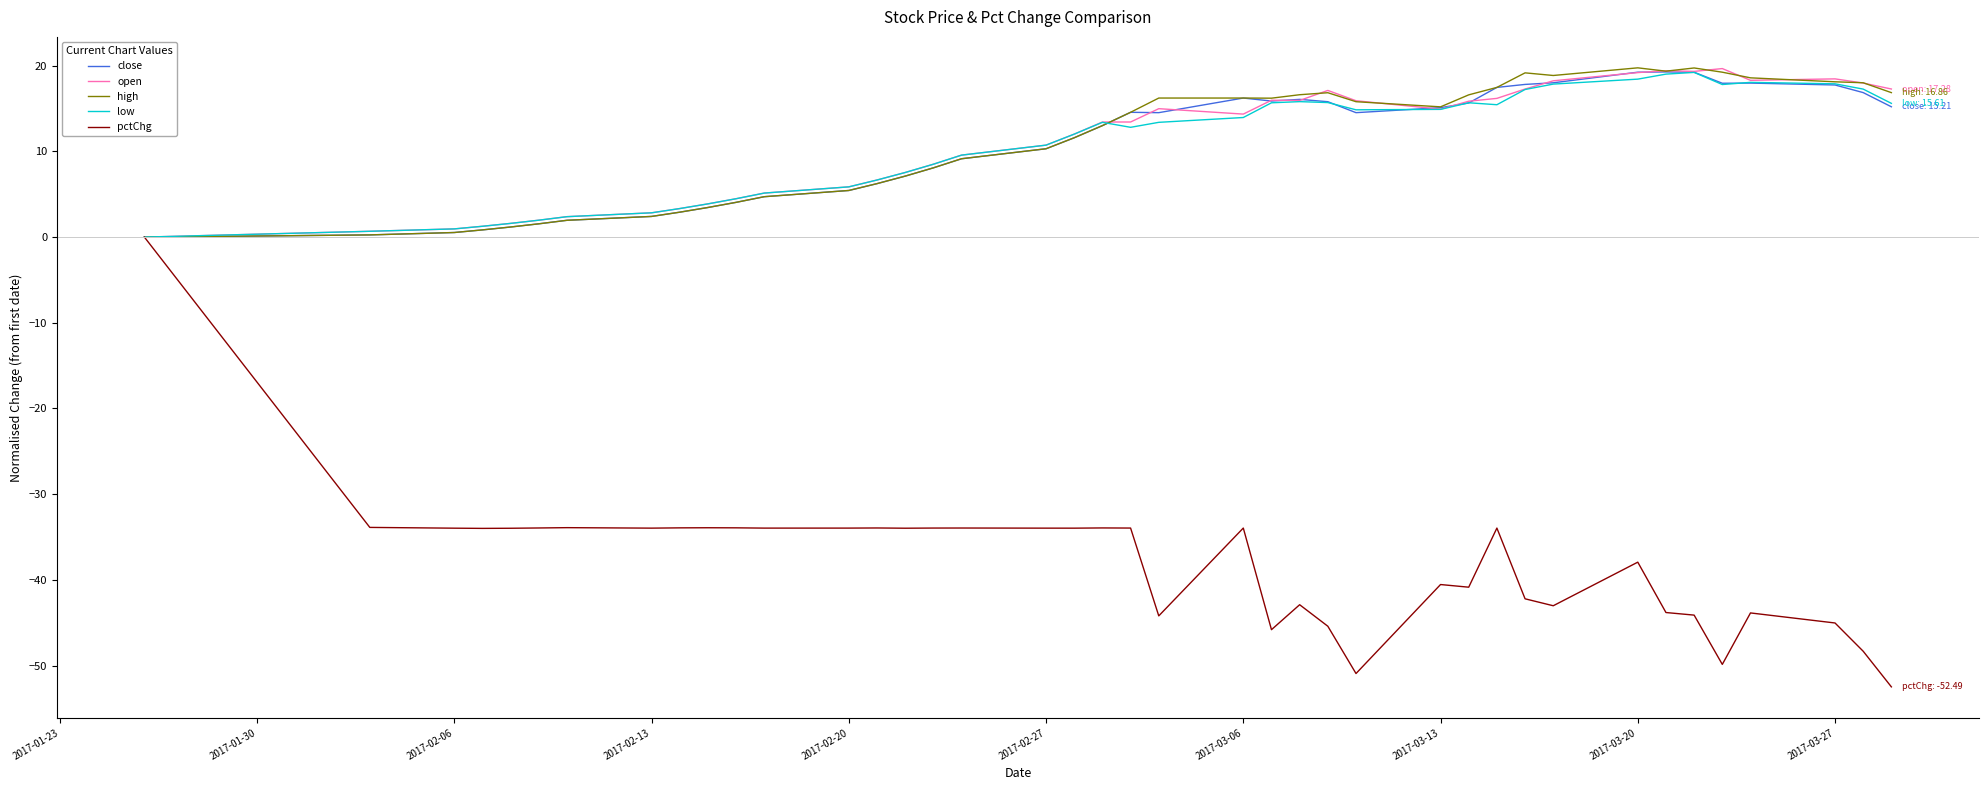

Which series has the widest spread of values?

pctChg